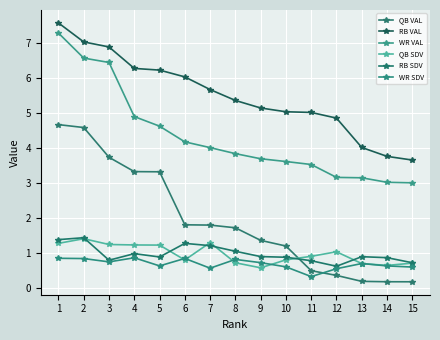

What is the total value across all series at 4?

17.6